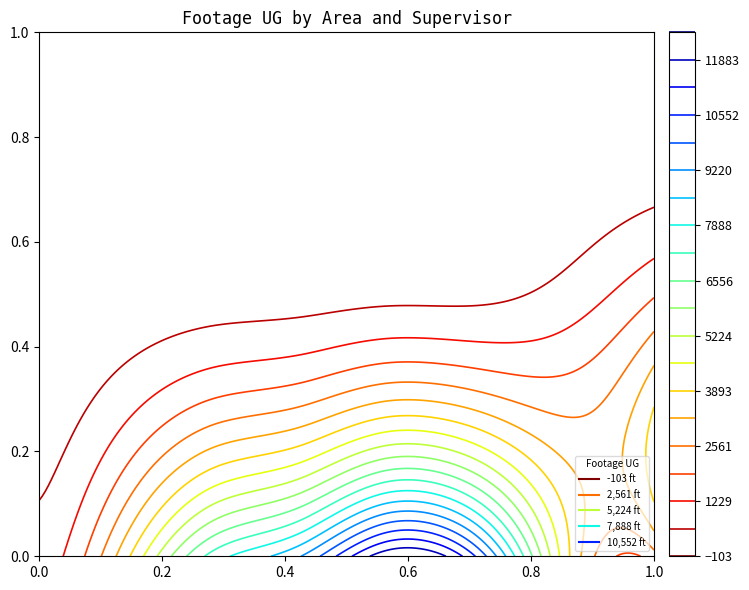

Count the number of categories in the chart.

8